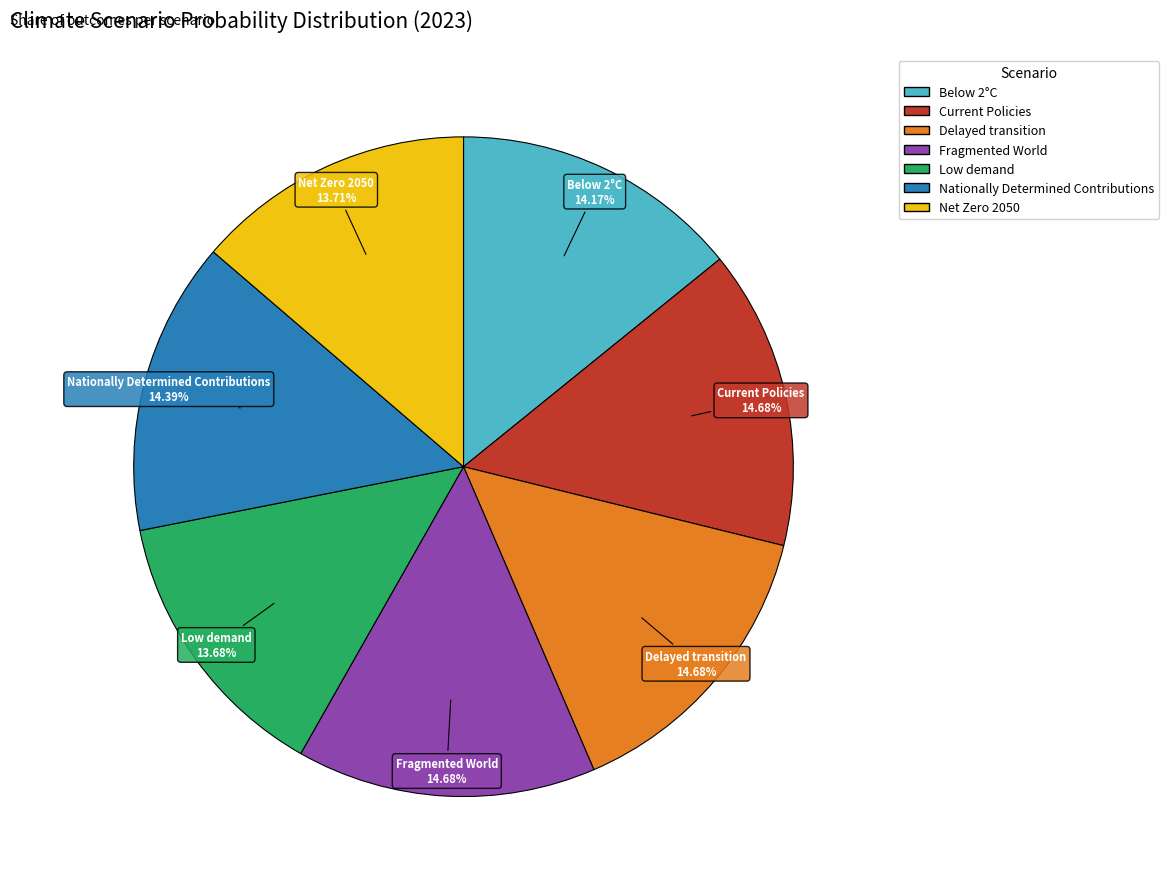

What percentage is NOT represented by Low demand?

86.3%